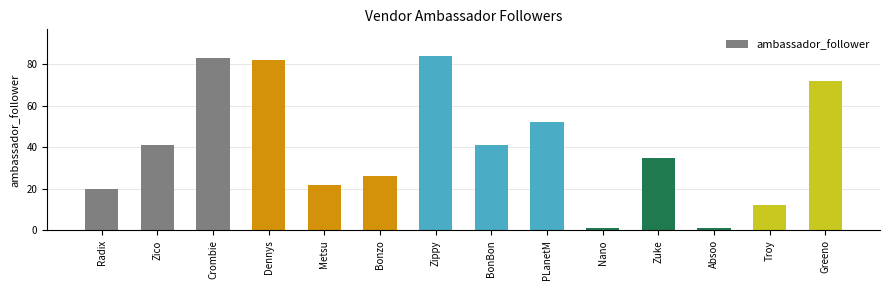

What is the approximate value at Radix?

20